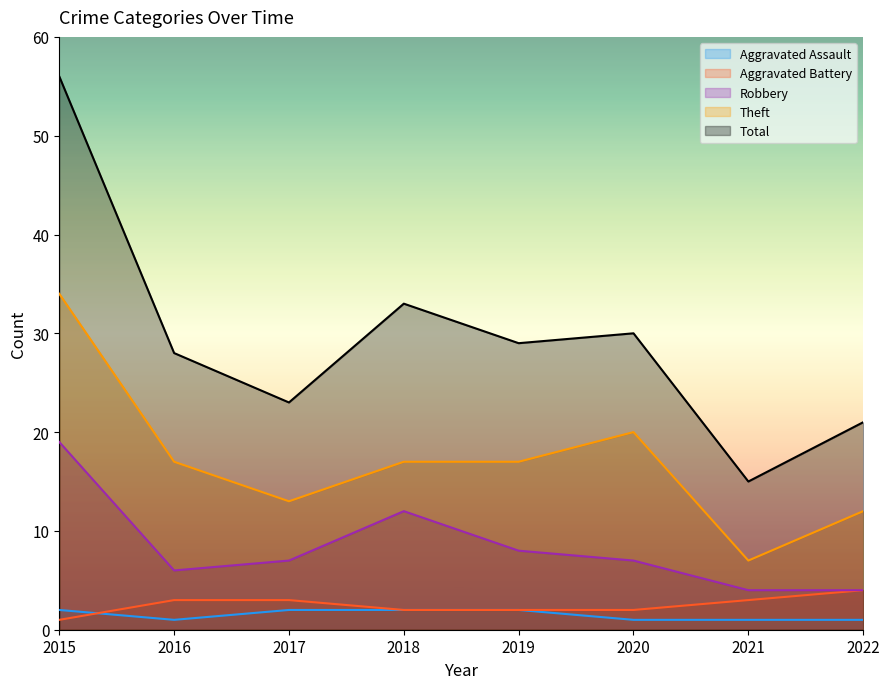

What is the difference between the maximum and second lowest values in the Theft series?

22